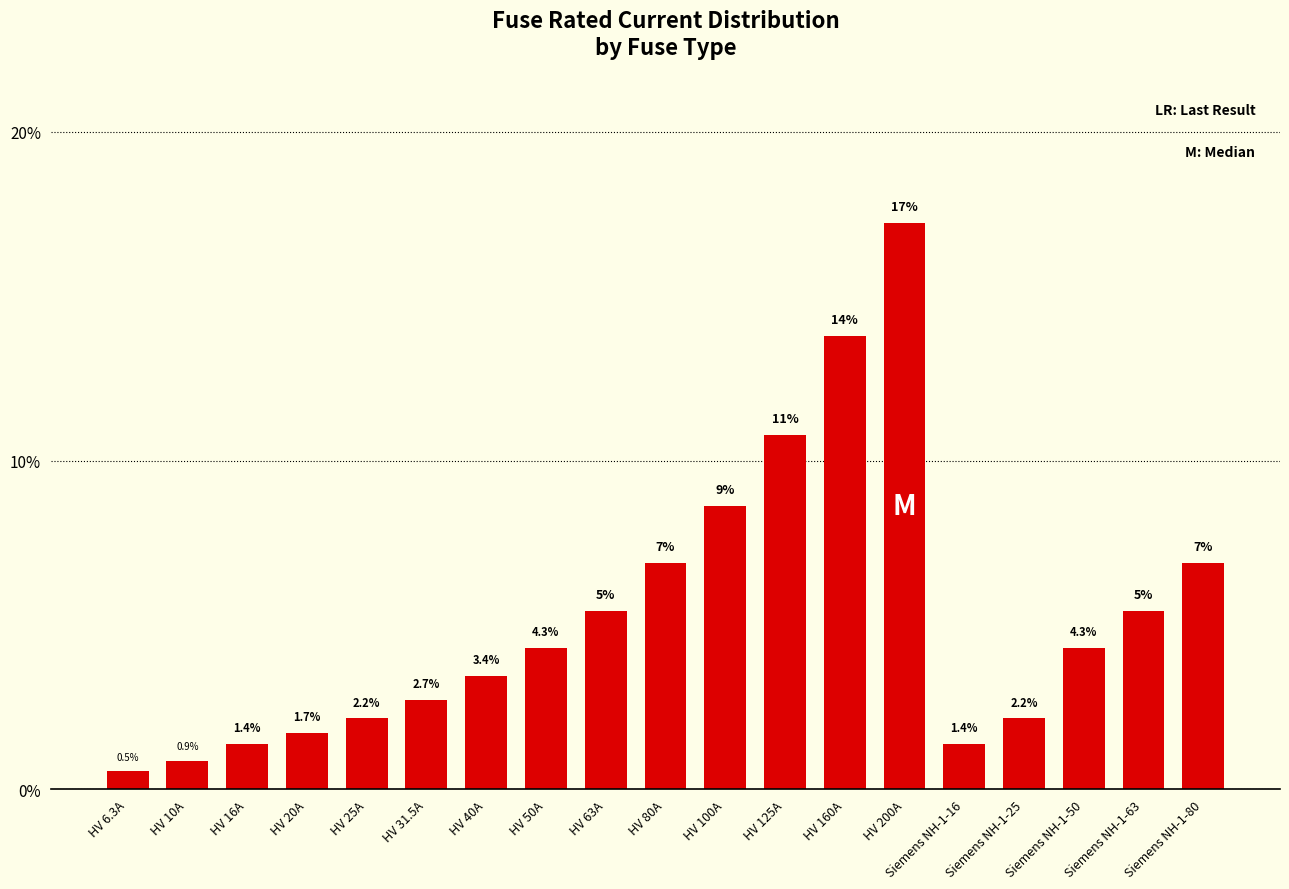

What is the difference between the maximum and second lowest values?

16.4